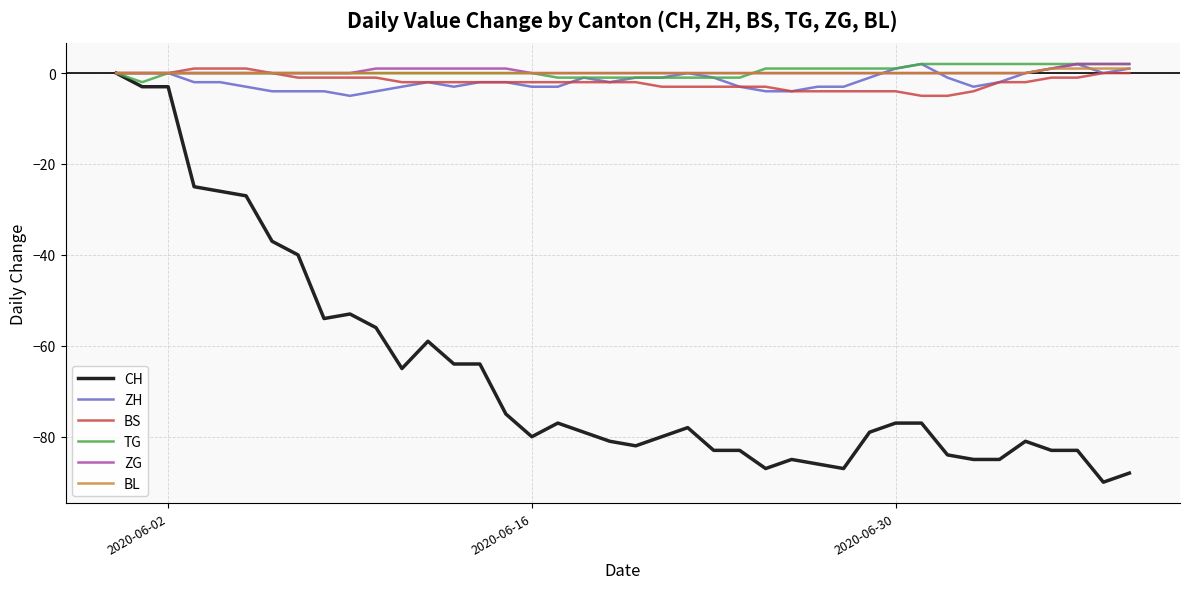

True or false: ZH has more than 0 points higher than both neighbors.

True